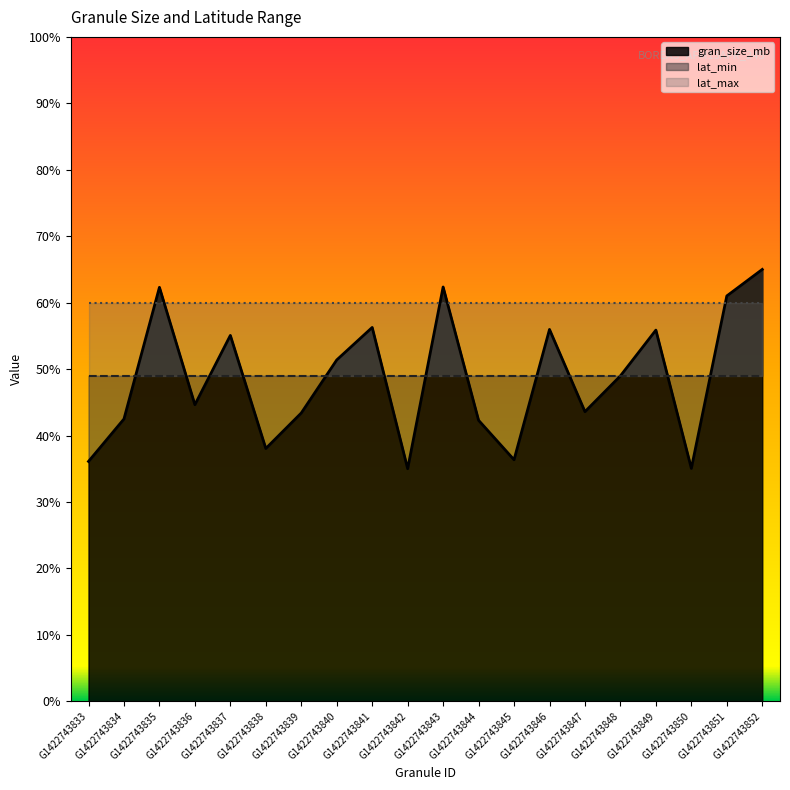

How many lines are shown in the chart?

3